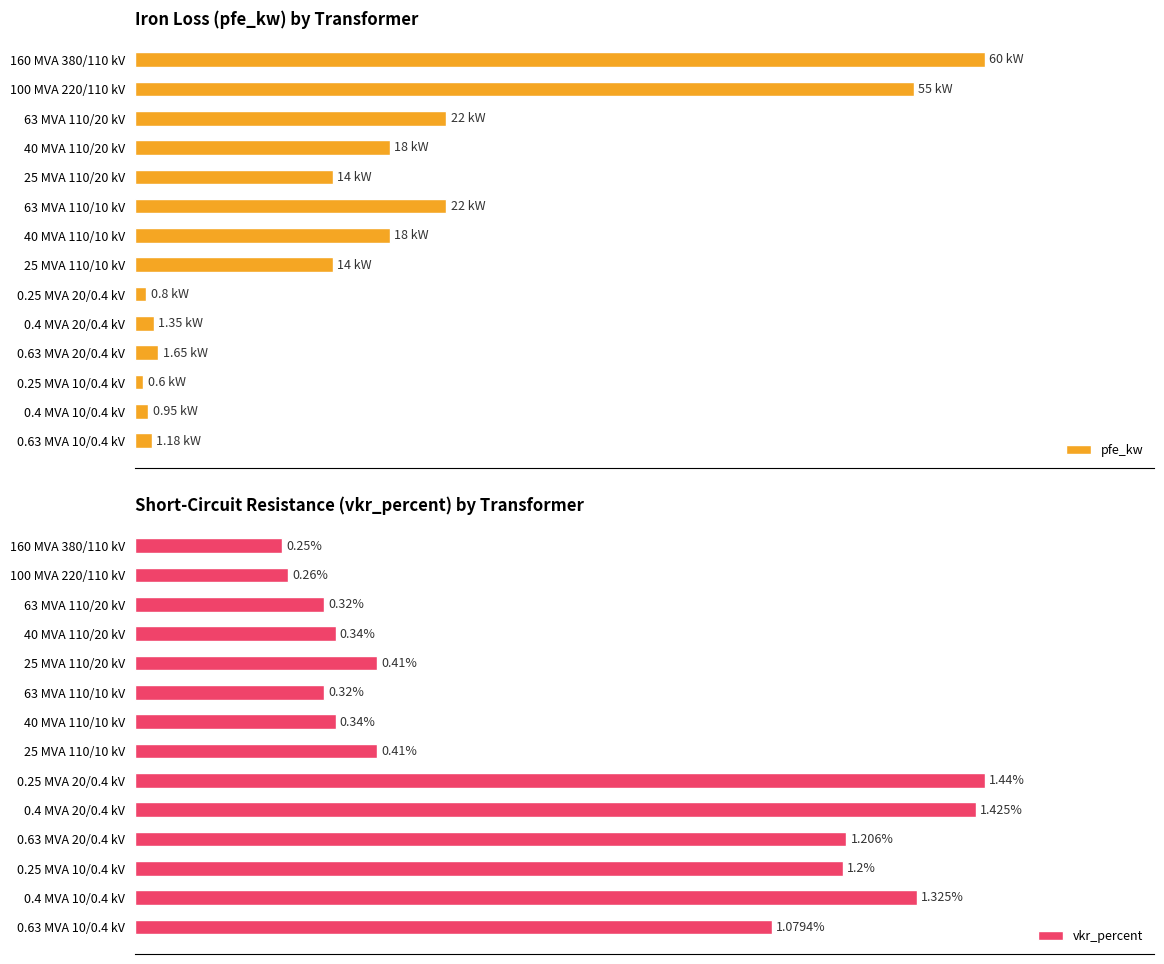

Which series has the largest total across all categories?

vkr_percent